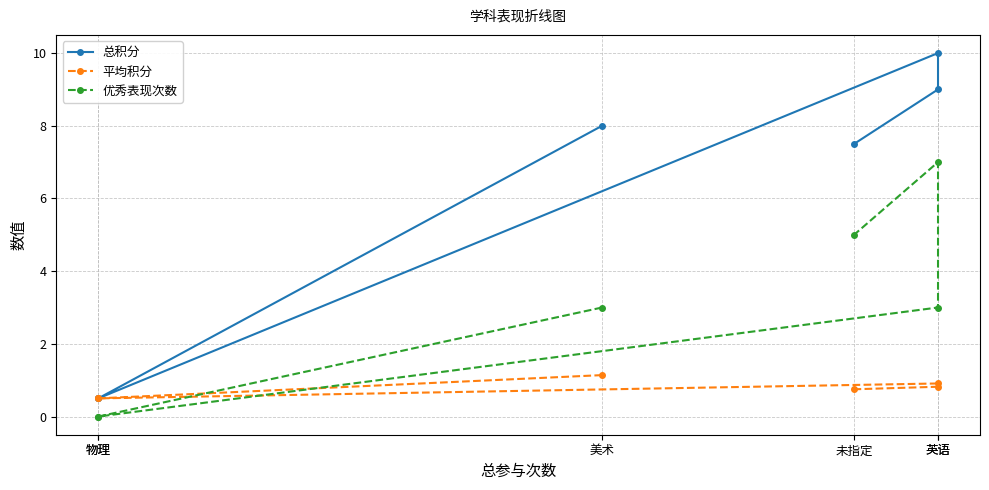

The value of 优秀表现次数 at 未指定 is 5.0. True or false?

True